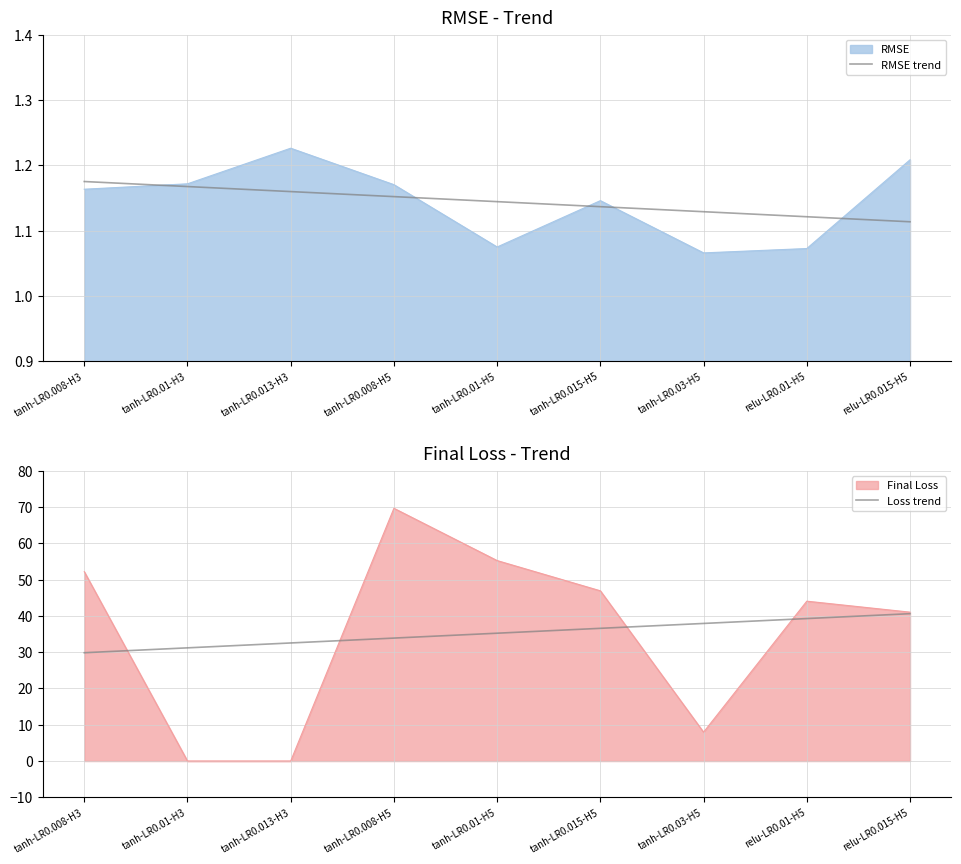

Between tanh-LR0.01-H3 and tanh-LR0.01-H5, which series saw the biggest shift?

Loss trend